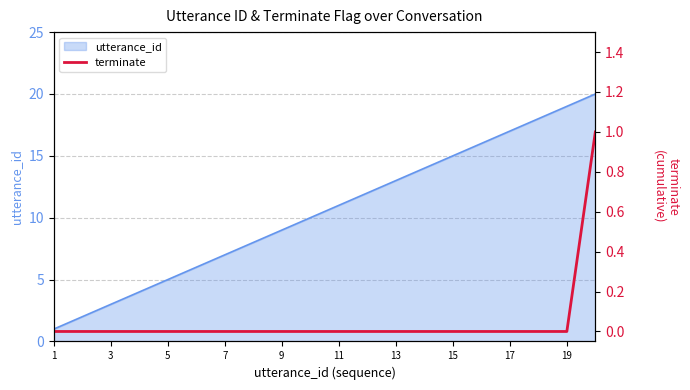

The utterance_id series shows 1 at 1. True or false?

True